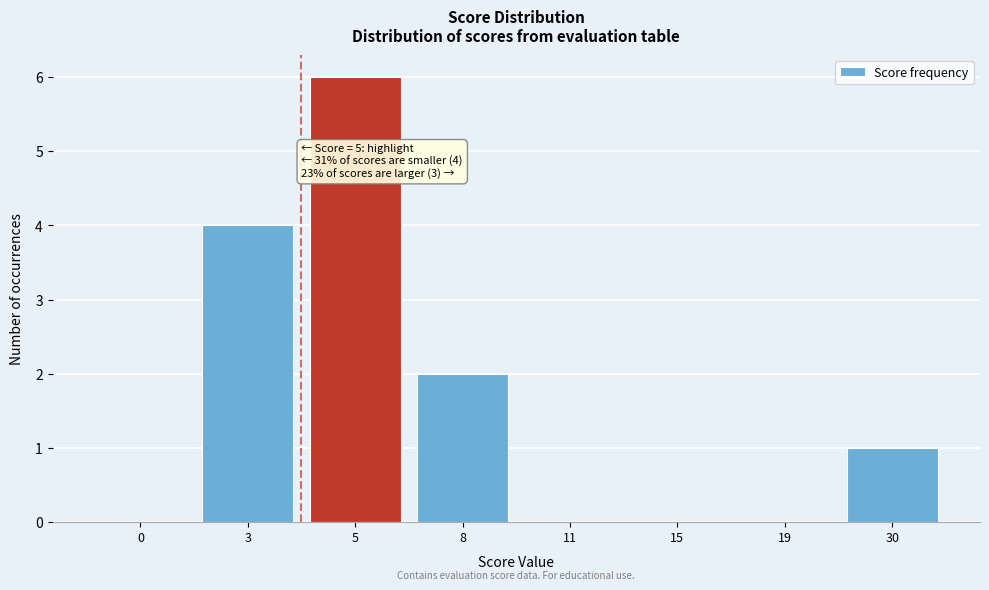

Reading left to right, what are all the values shown in this chart?

0=0	3=4	5=6	8=2	11=0	15=0	19=0	30=1